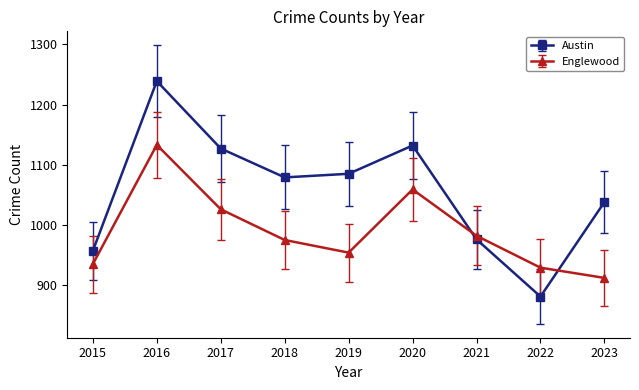

Where is the first local minimum for Austin?

2018